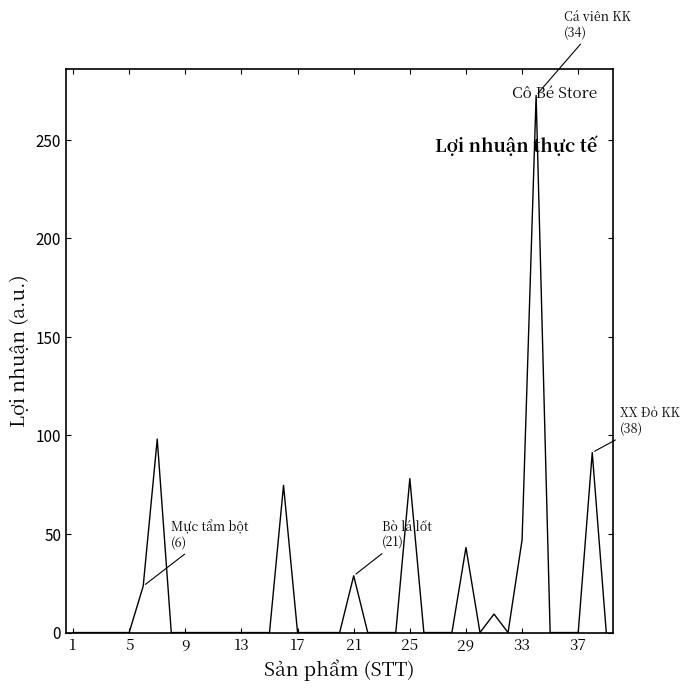

What is the difference between the maximum and minimum values?

272.4